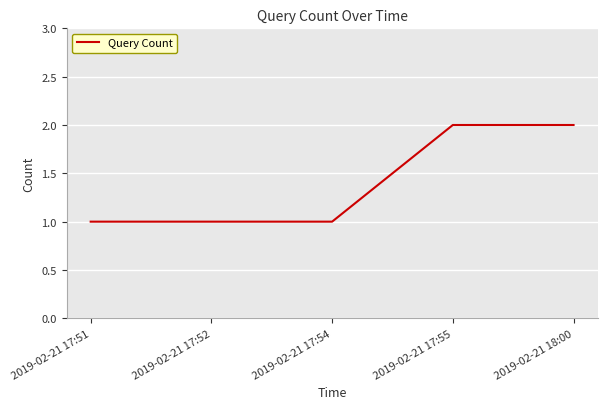

Reading left to right, transcribe all the data shown in this chart.

1	1	1	2	2